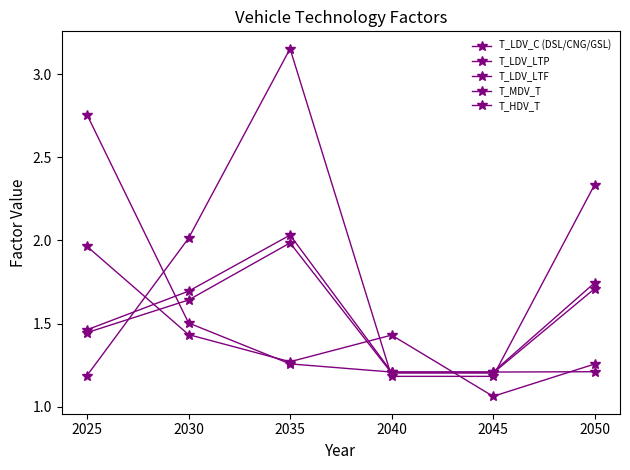

At 2050, list the series in order from largest to smallest.

T_MDV_T, T_LDV_LTP, T_LDV_LTF, T_HDV_T, T_LDV_C (DSL/CNG/GSL)